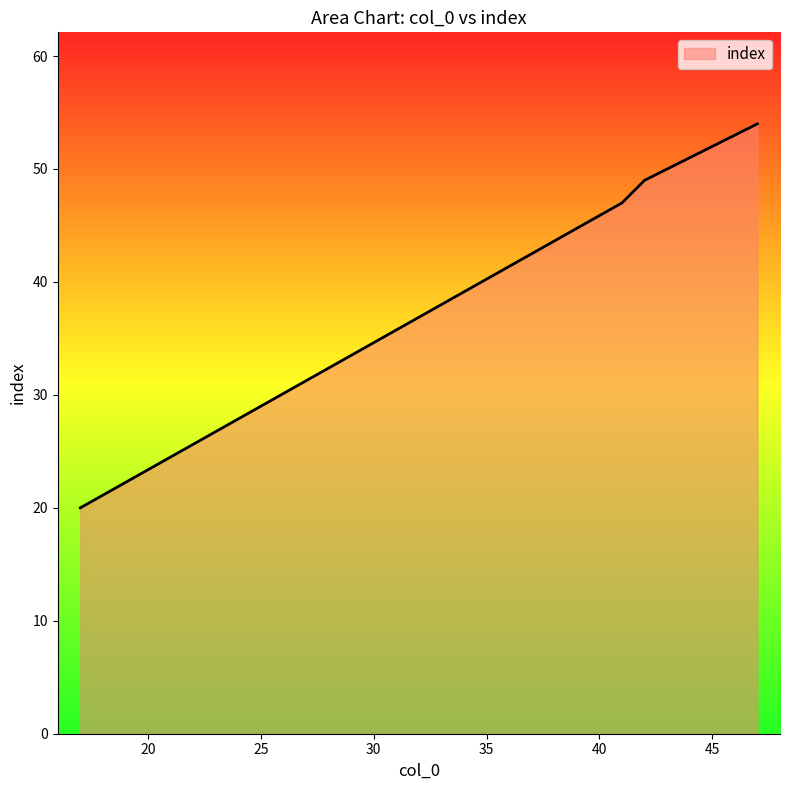

What is the difference between the second highest and second lowest values?

4